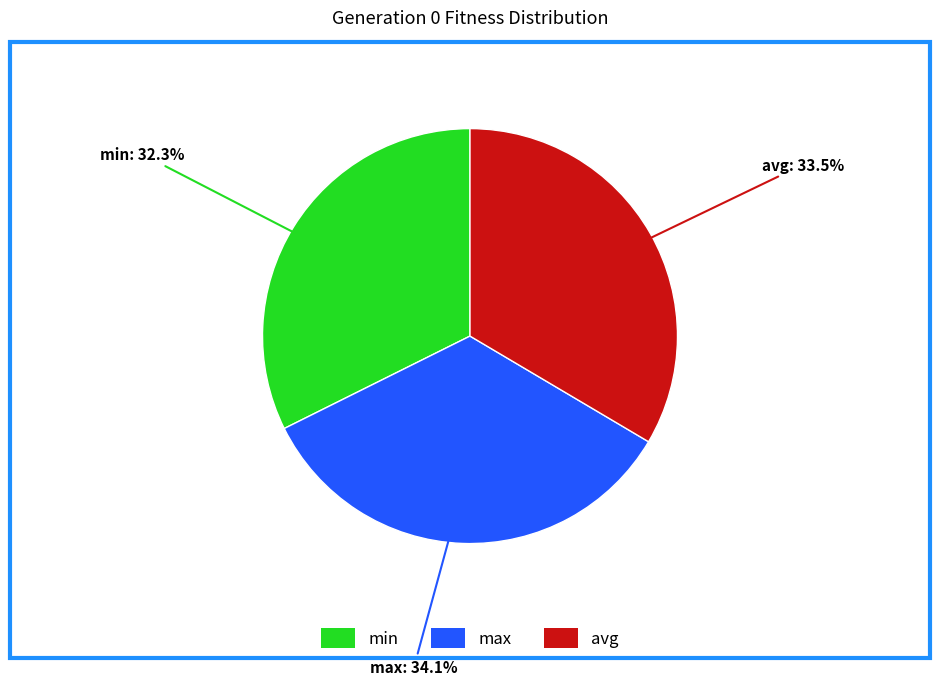

Is there any slice that represents more than half of the pie?

No